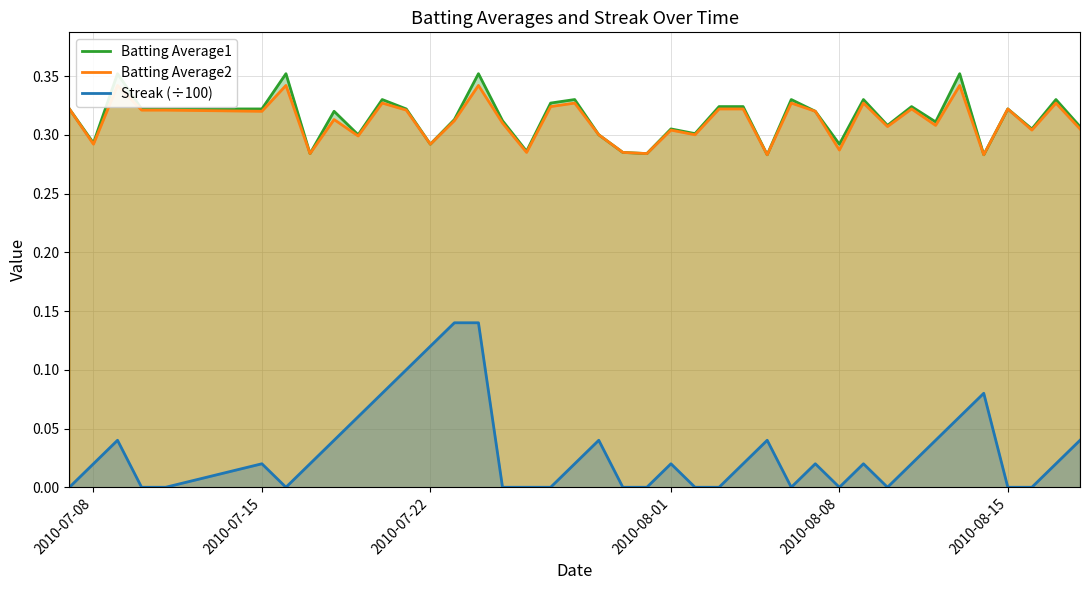

What is the difference between the highest and lowest values at 2010-08-15?

0.3